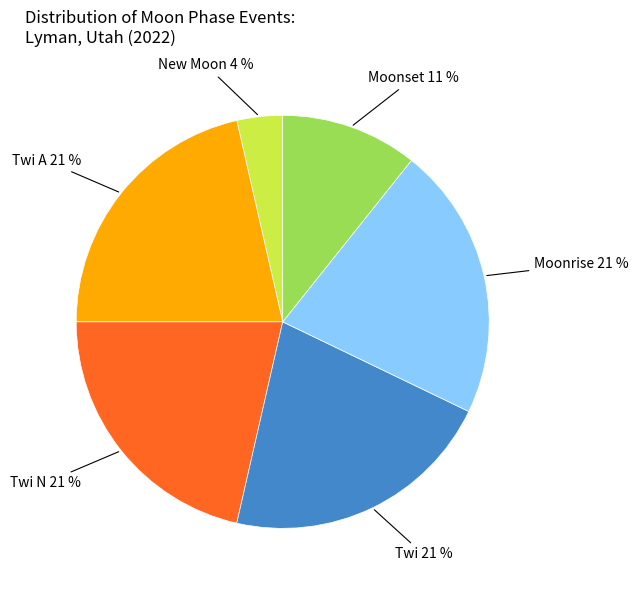

To the nearest percent, what is the average slice percentage?

17%